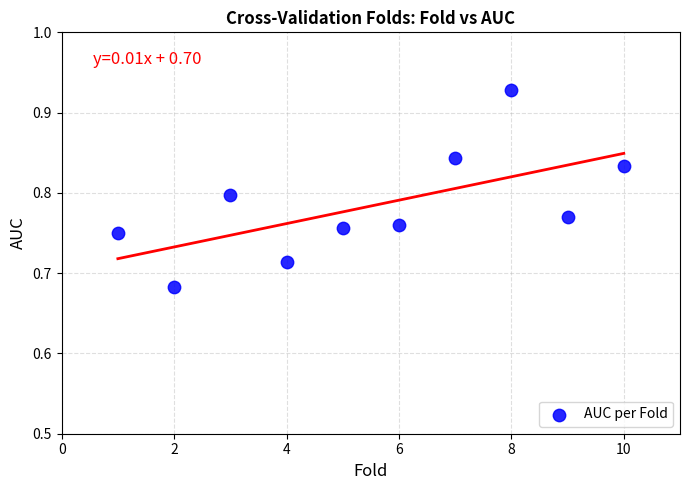

What is the average X value?

5.5